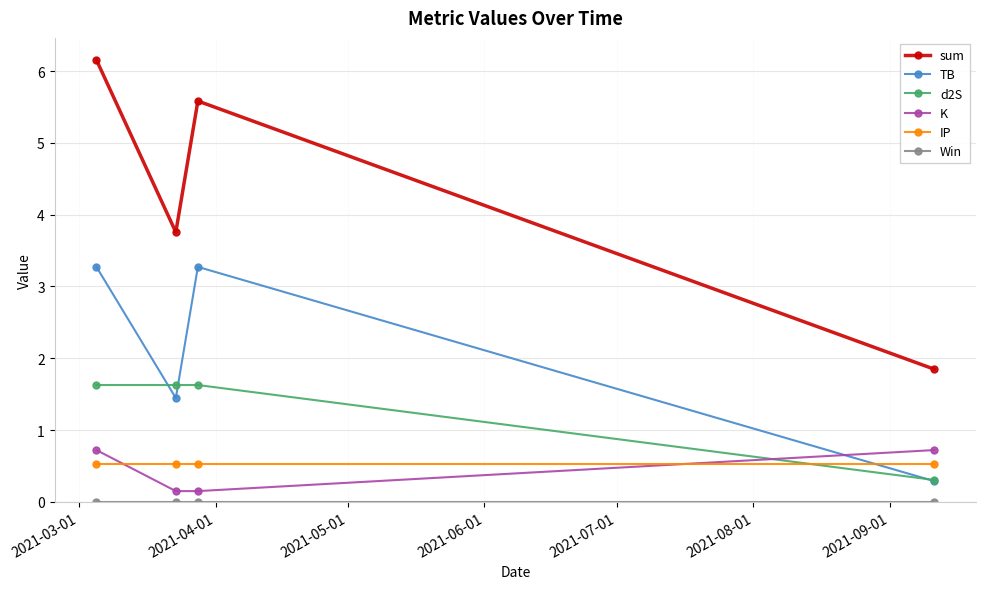

True or false: K and sum cross at least once.

False